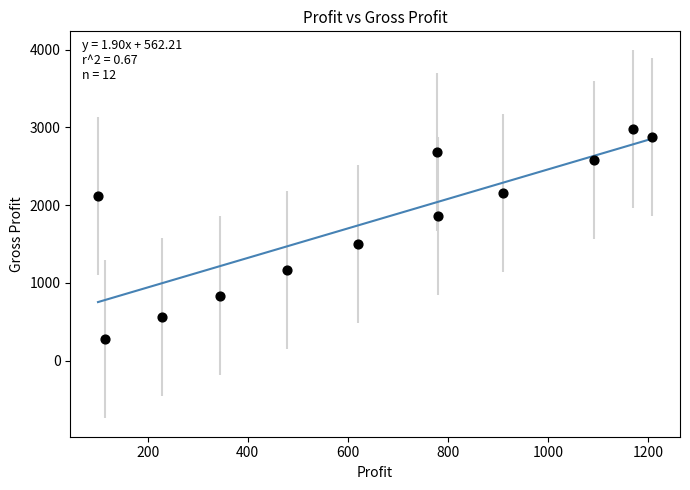

What Y value in the scatter plot is closest to 1628?

1496.8